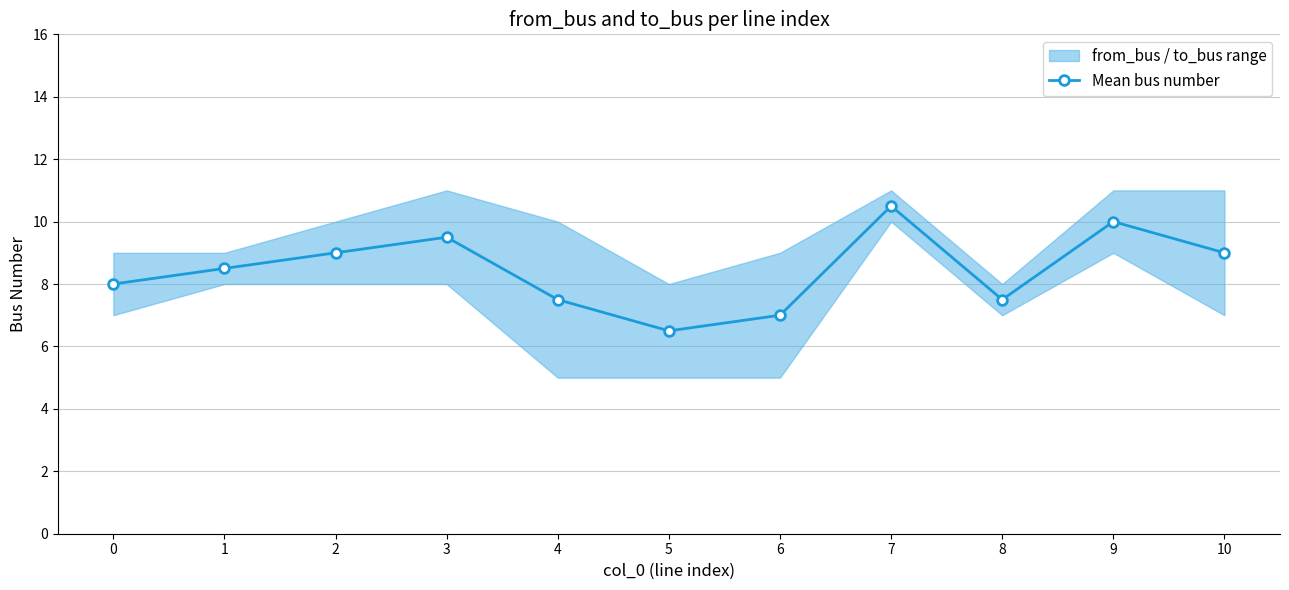

The value at 4 is 7.5. True or false?

True